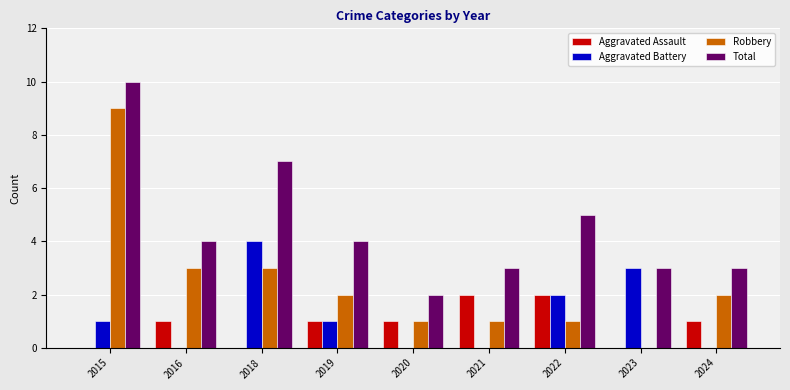

What is the total value across all series at 2015?

20